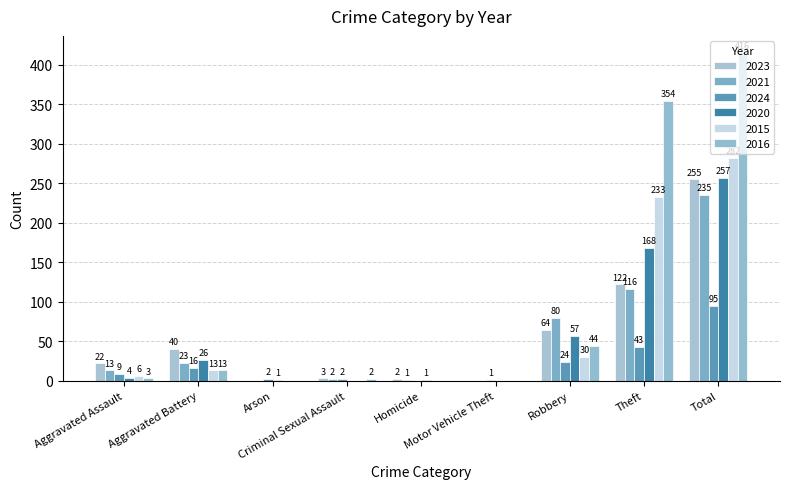

What is the difference between the maximum and minimum values in the 2020 series?

257